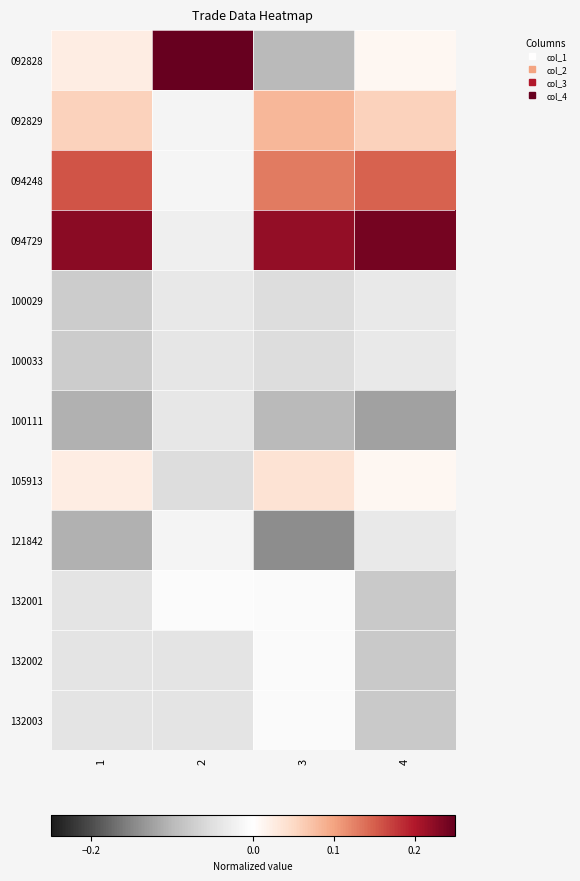

Reading left to right, list all the values displayed in this chart.

092828: 1=0.0	2=0.3	3=-0.1	4=0.0
092829: 1=0.1	2=-0.0	3=0.1	4=0.1
094248: 1=0.2	2=-0.0	3=0.1	4=0.1
094729: 1=0.2	2=-0.0	3=0.2	4=0.2
100029: 1=-0.1	2=-0.0	3=-0.1	4=-0.0
100033: 1=-0.1	2=-0.0	3=-0.1	4=-0.0
100111: 1=-0.1	2=-0.0	3=-0.1	4=-0.1
105913: 1=0.0	2=-0.1	3=0.0	4=0.0
121842: 1=-0.1	2=-0.0	3=-0.1	4=-0.0
132001: 1=-0.0	2=-0.0	3=-0.0	4=-0.1
132002: 1=-0.0	2=-0.0	3=-0.0	4=-0.1
132003: 1=-0.0	2=-0.0	3=-0.0	4=-0.1